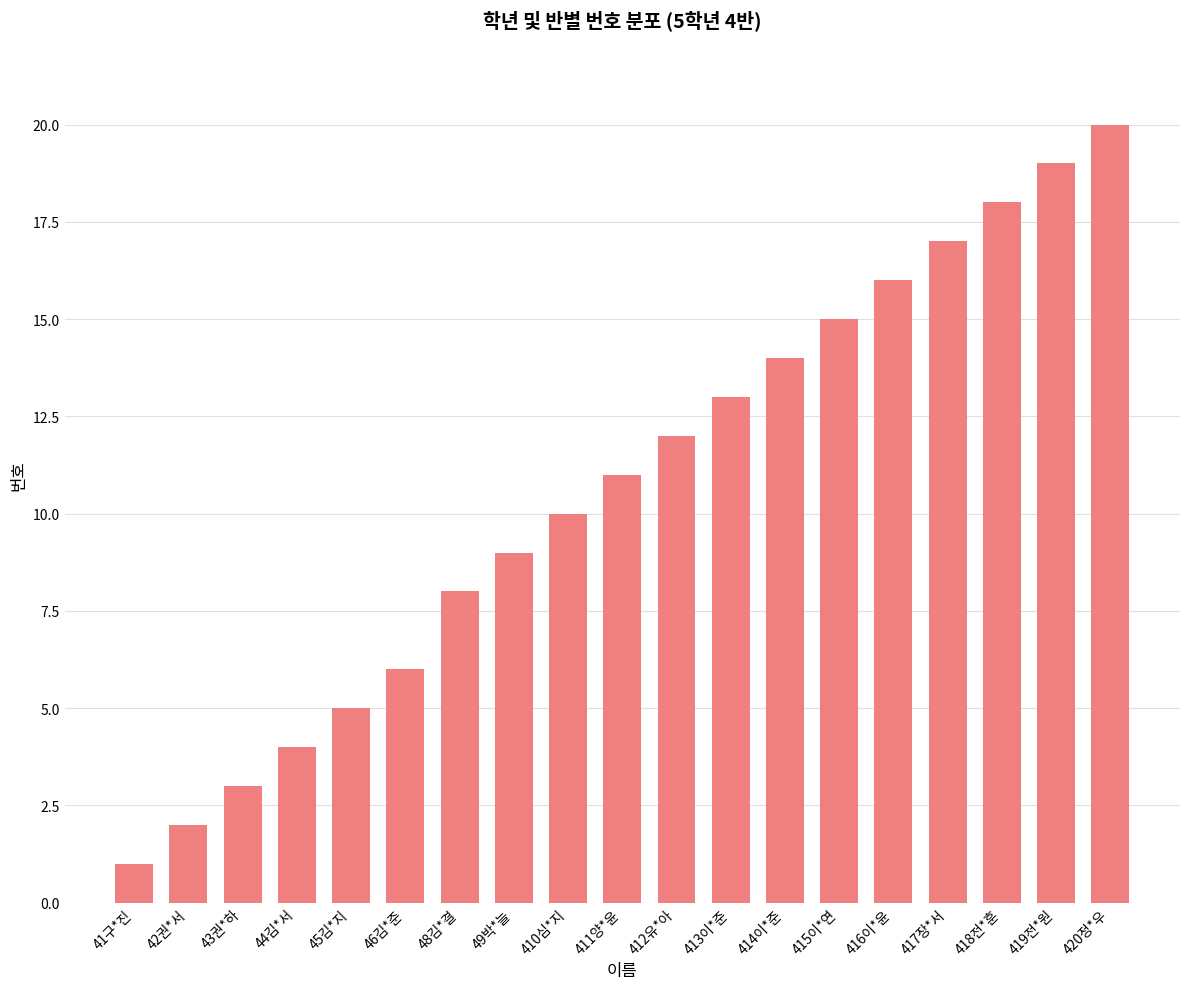

List the labels in order of value, smallest first.

41구*진, 42권*서, 43권*하, 44김*서, 45김*지, 46김*준, 48김*결, 49박*늘, 410심*지, 411양*윤, 412유*아, 413이*준, 414이*준, 415이*연, 416이*윤, 417장*서, 418전*훈, 419전*원, 420정*우